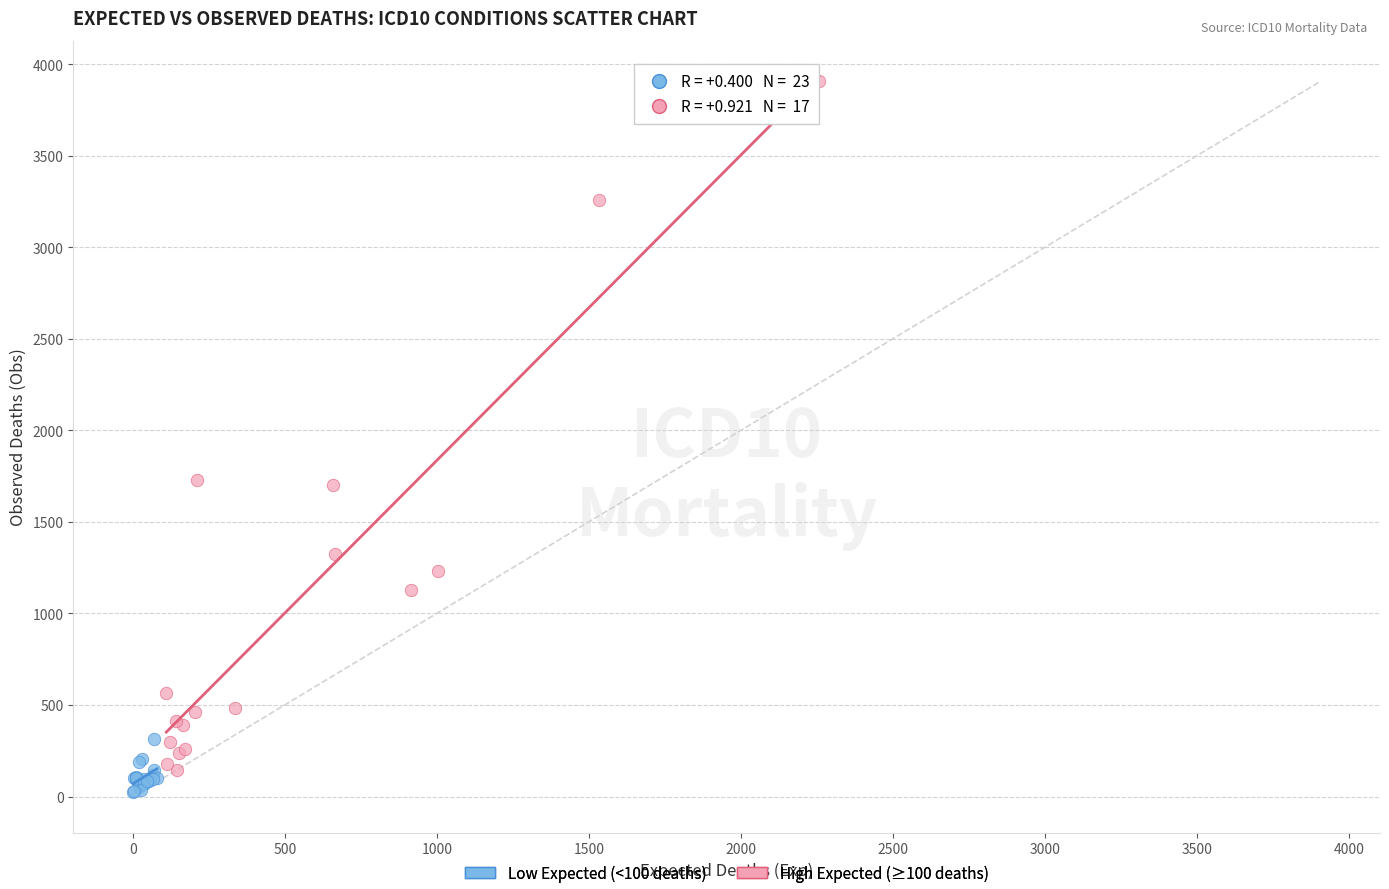

Which series reaches the maximum Y coordinate?

High Expected (≥100 deaths)